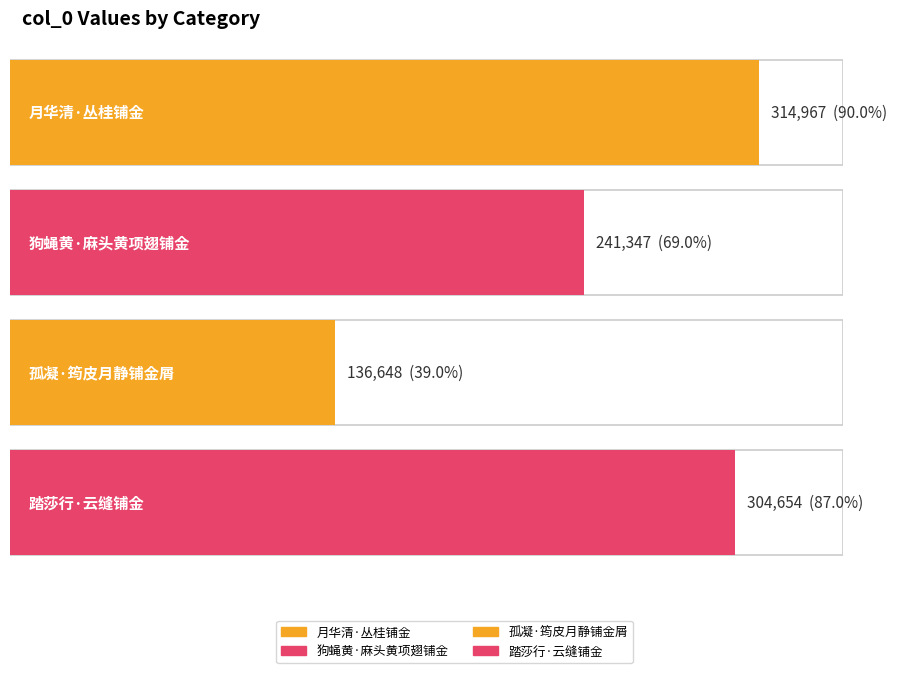

Rank the categories by value from highest to lowest.

月华清·丛桂铺金, 踏莎行·云缝铺金, 狗蝇黄·麻头黄项翅铺金, 孤凝·筠皮月静铺金屑